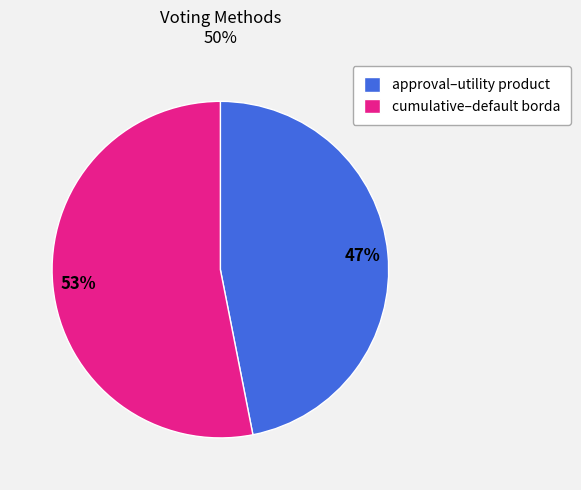

What percentage is the cumulative–default borda slice, to the nearest percent?

53%